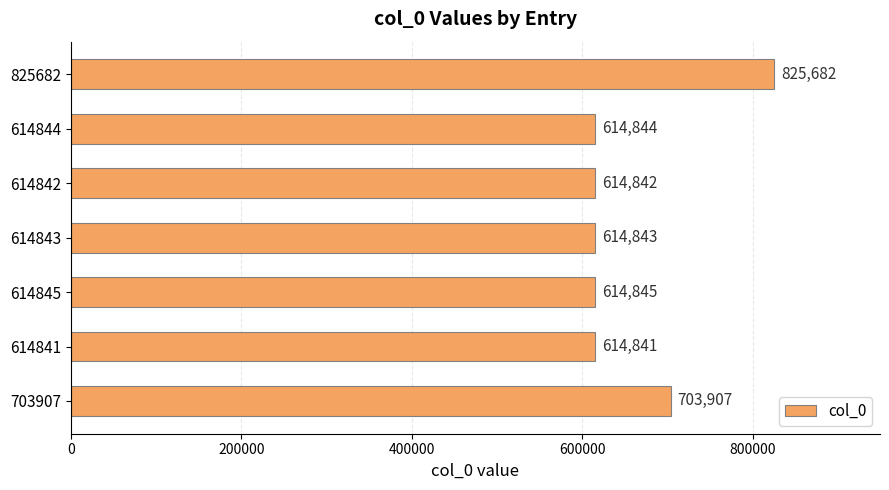

True or false: the data shows 614843 at 614843.

True